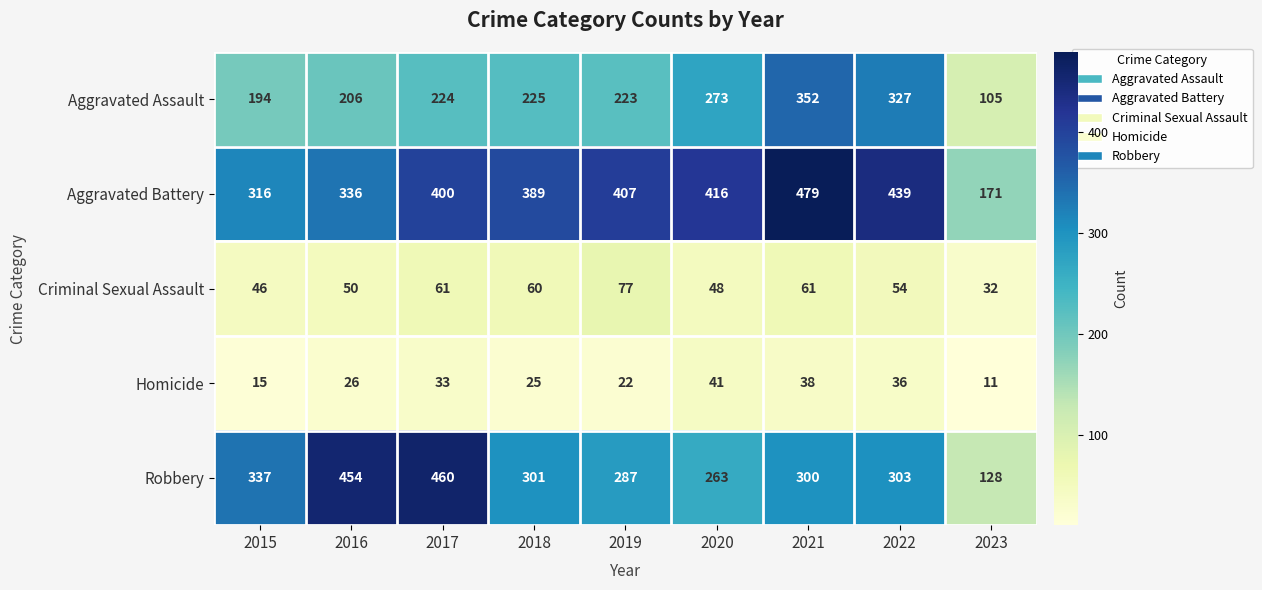

At which category is the sum across all series the highest?

2021